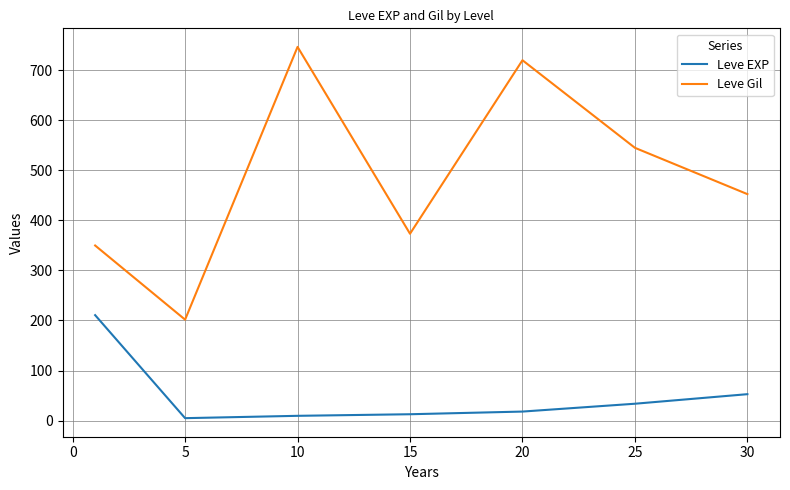

Which series has the largest total across all categories?

Leve Gil